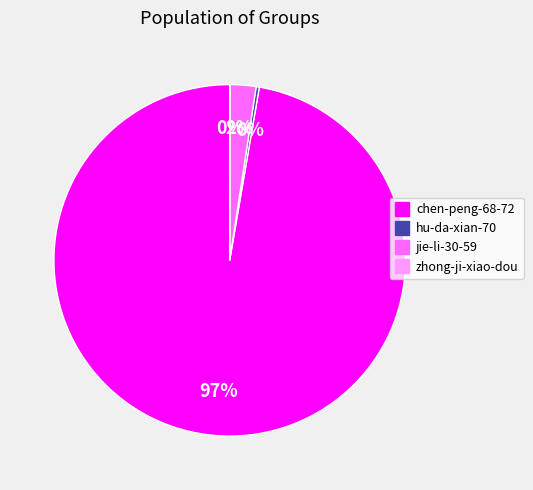

To the nearest percent, what is the average slice percentage?

25%